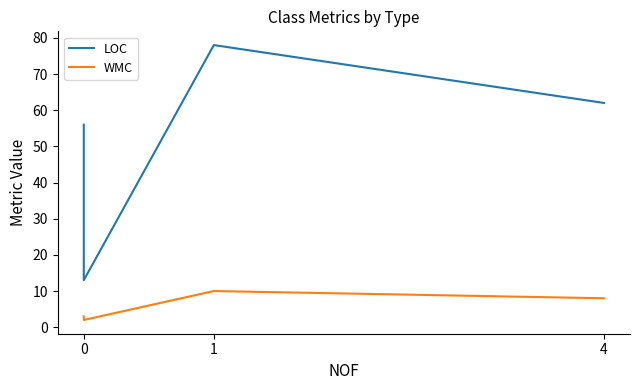

The value of LOC at 1 is 78. True or false?

True